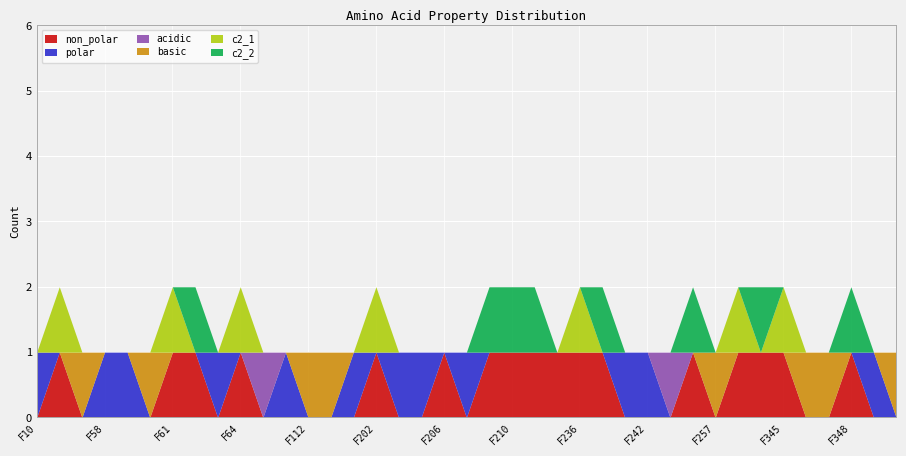

Where is the first local maximum for c2_2?

F62